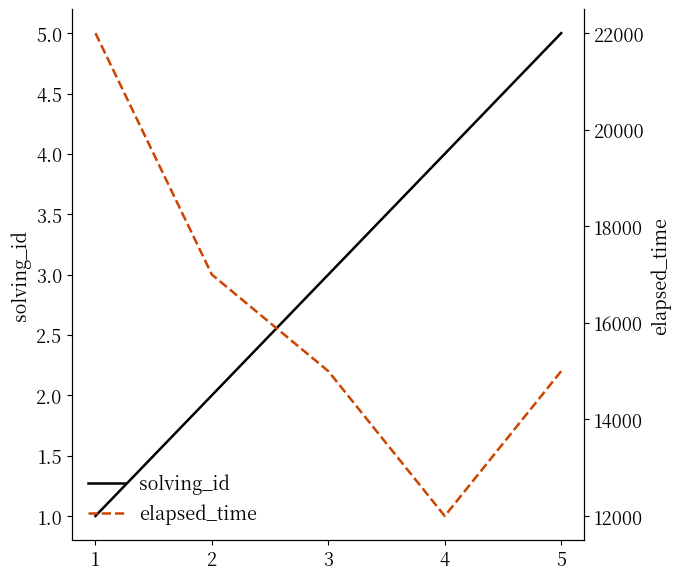

At which category does the chart reach its peak across all series?

1